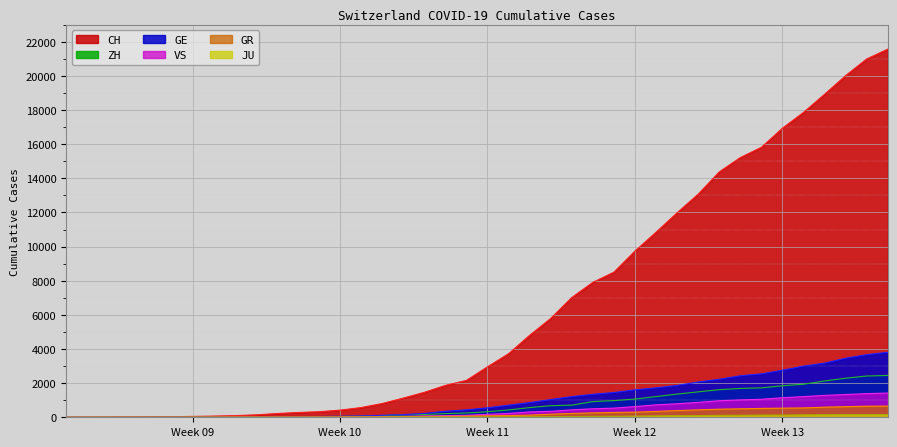

What is the highest value of the VS series?

1418